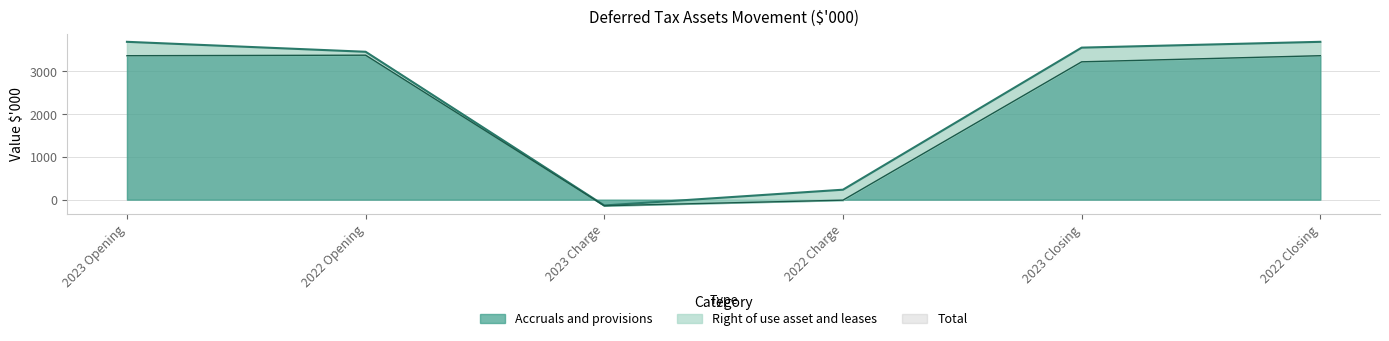

What value does the Total series have at 2022 Charge?

233